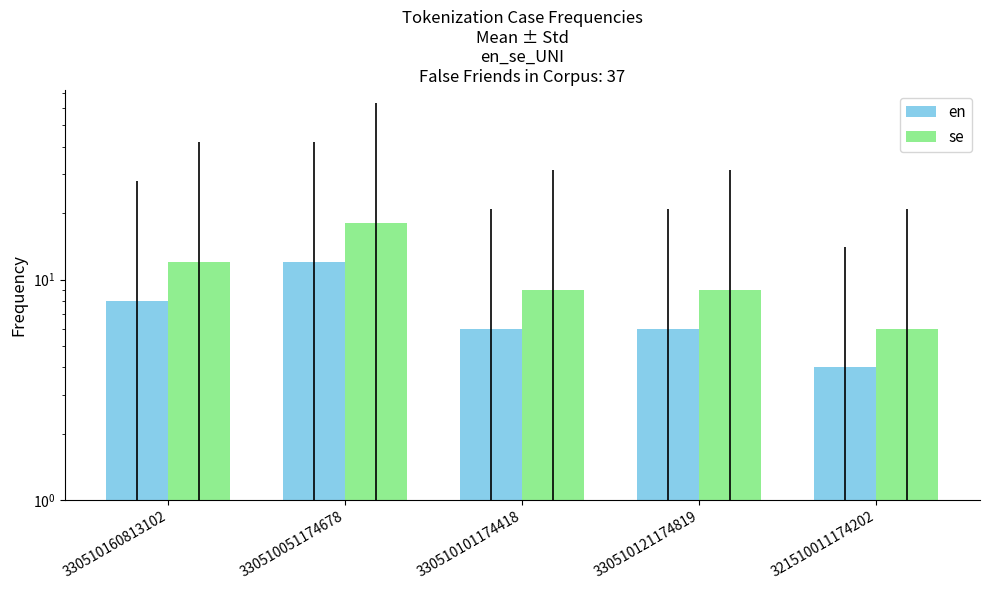

How many values in the se series are below 9?

1